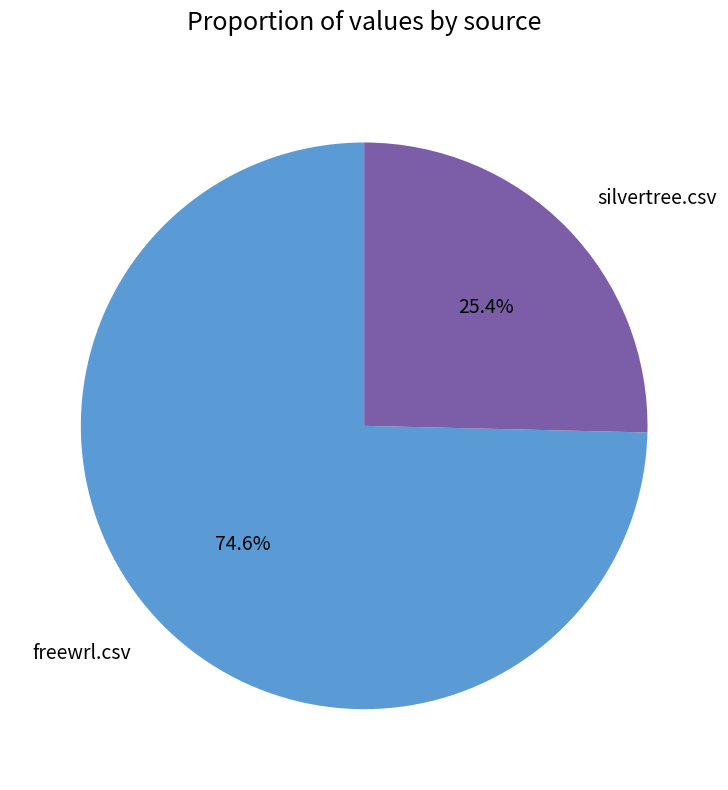

How many slices are in this pie chart?

2